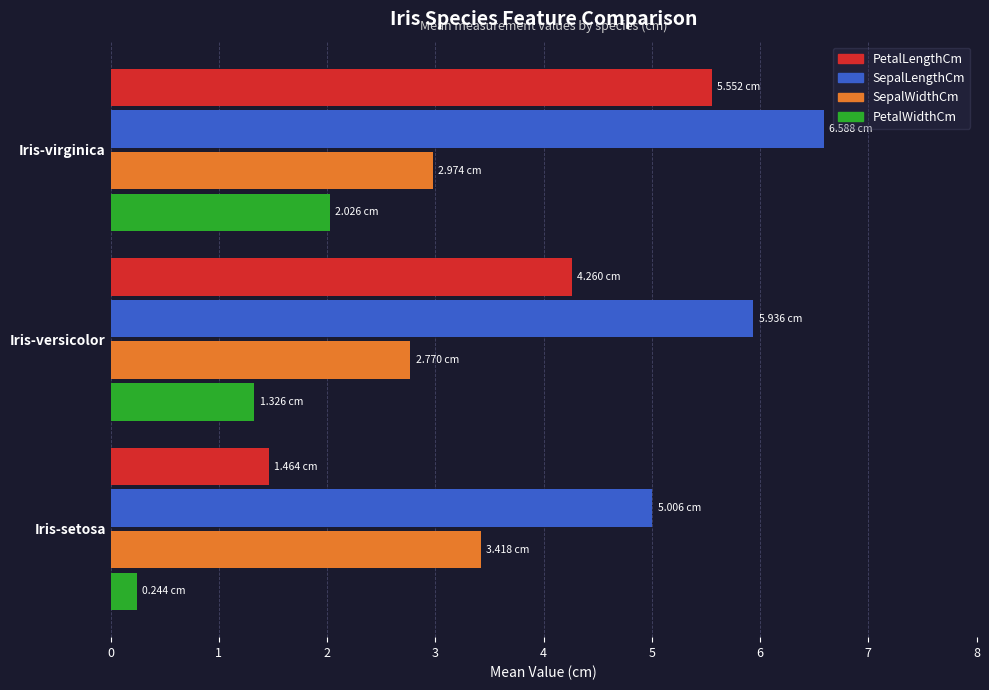

What is the average value of the SepalLengthCm series?

5.8